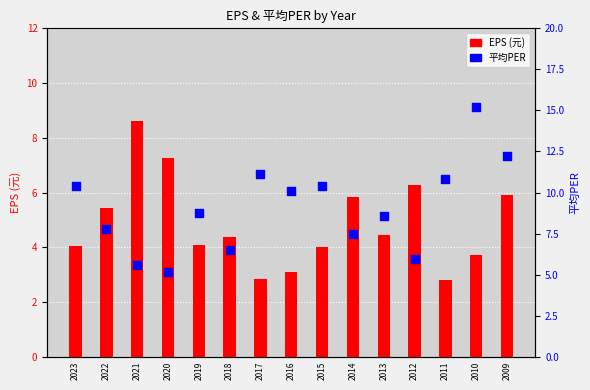

Which series has the largest total across all categories?

平均PER